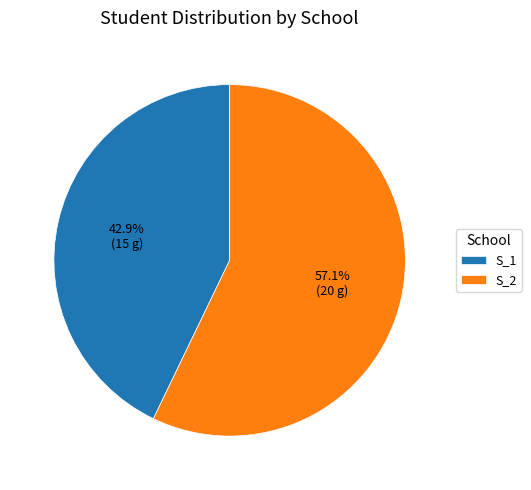

True or false: S_2 accounts for 57% of the total.

True